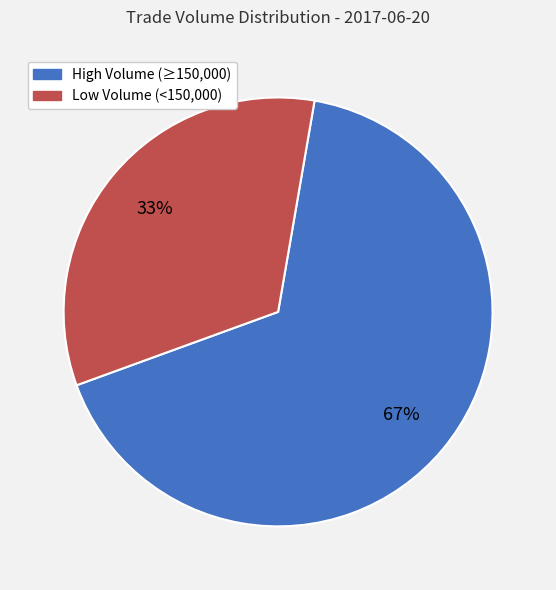

Is there any slice that represents more than half of the pie?

Yes